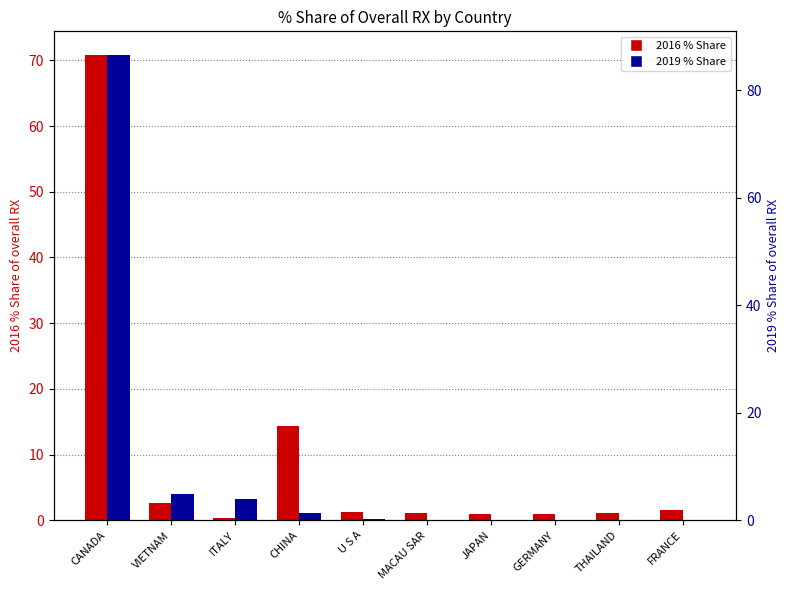

At how many categories does at least one series exceed 15?

1